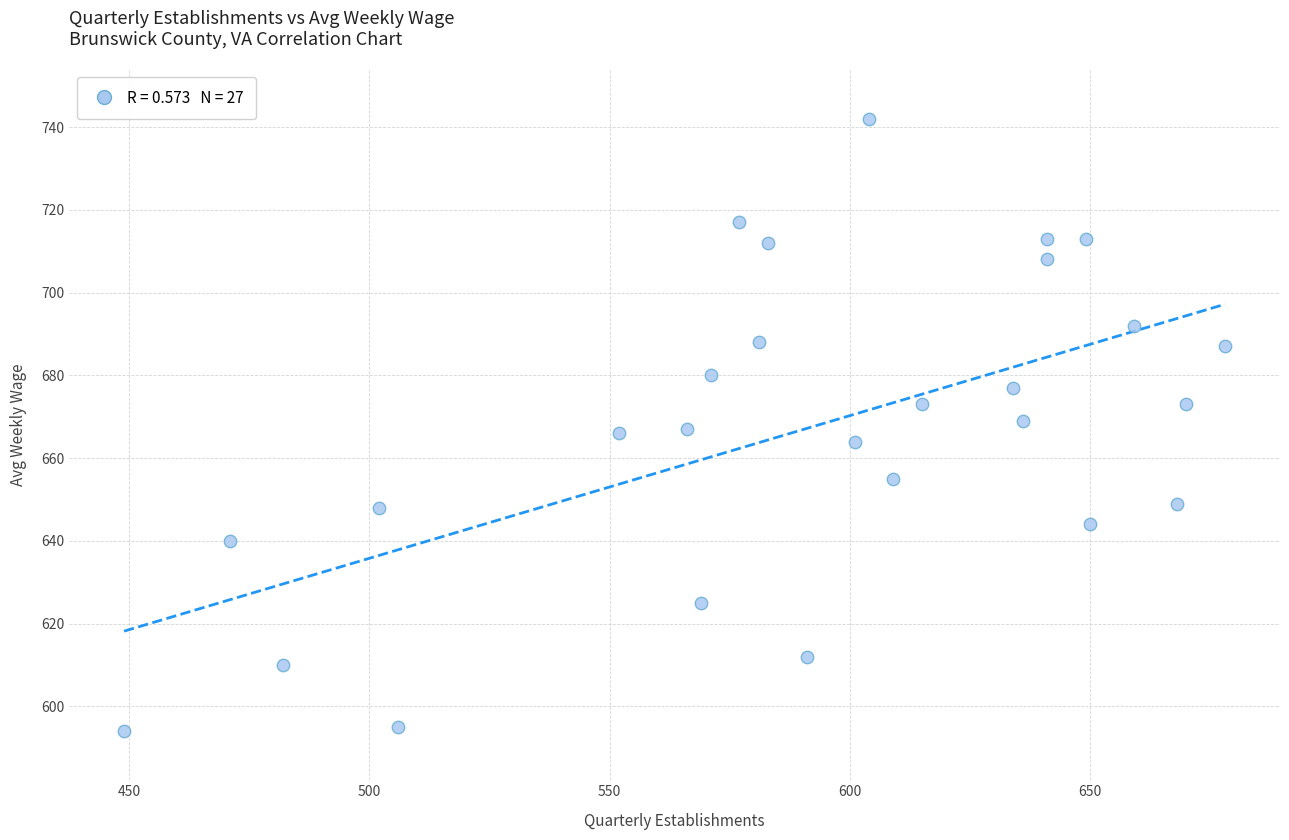

What is the range of Y values (max minus min)?

148